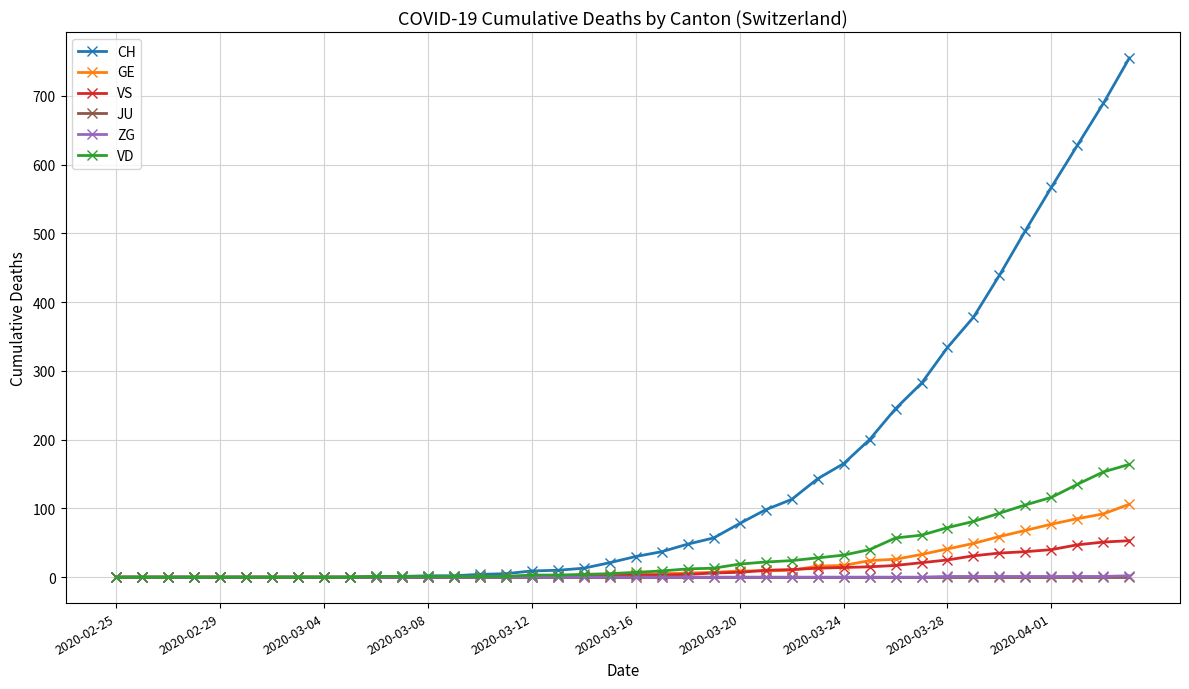

Which series has the largest range (max minus min)?

CH